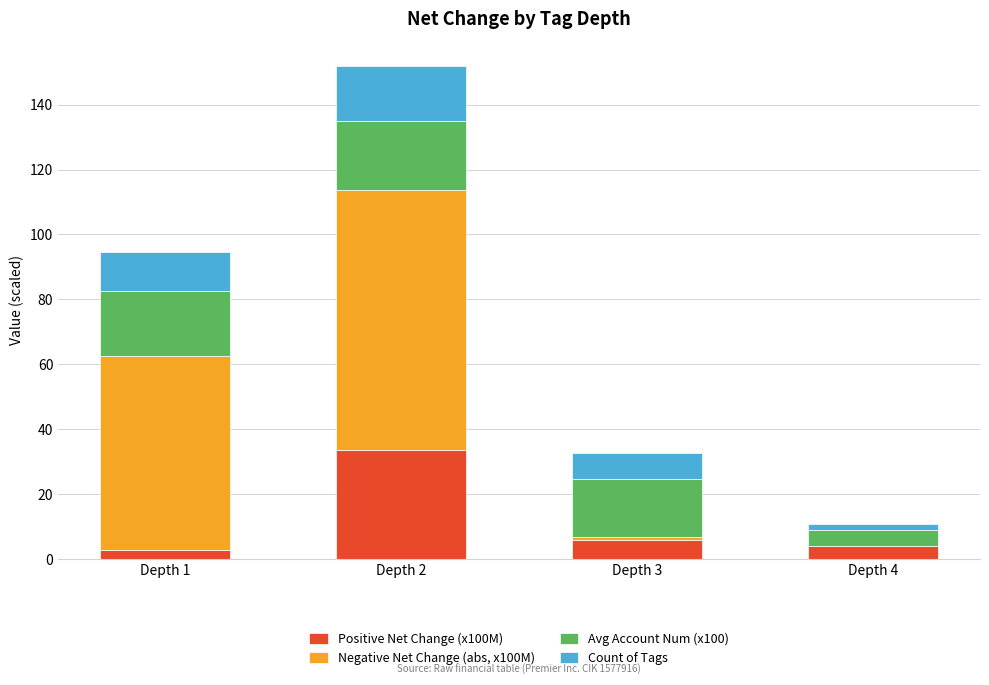

What is the total value across all series at Depth 2?

151.9